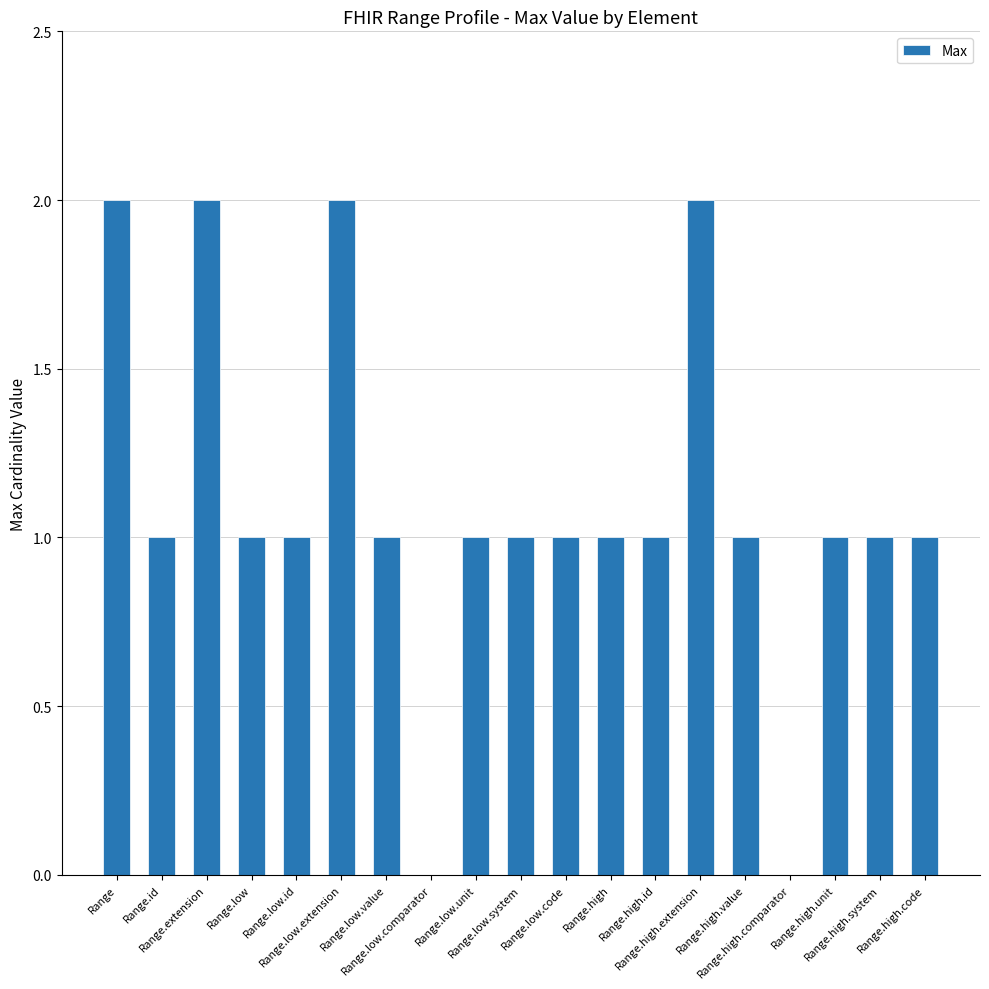

What is the sum of all values?

21